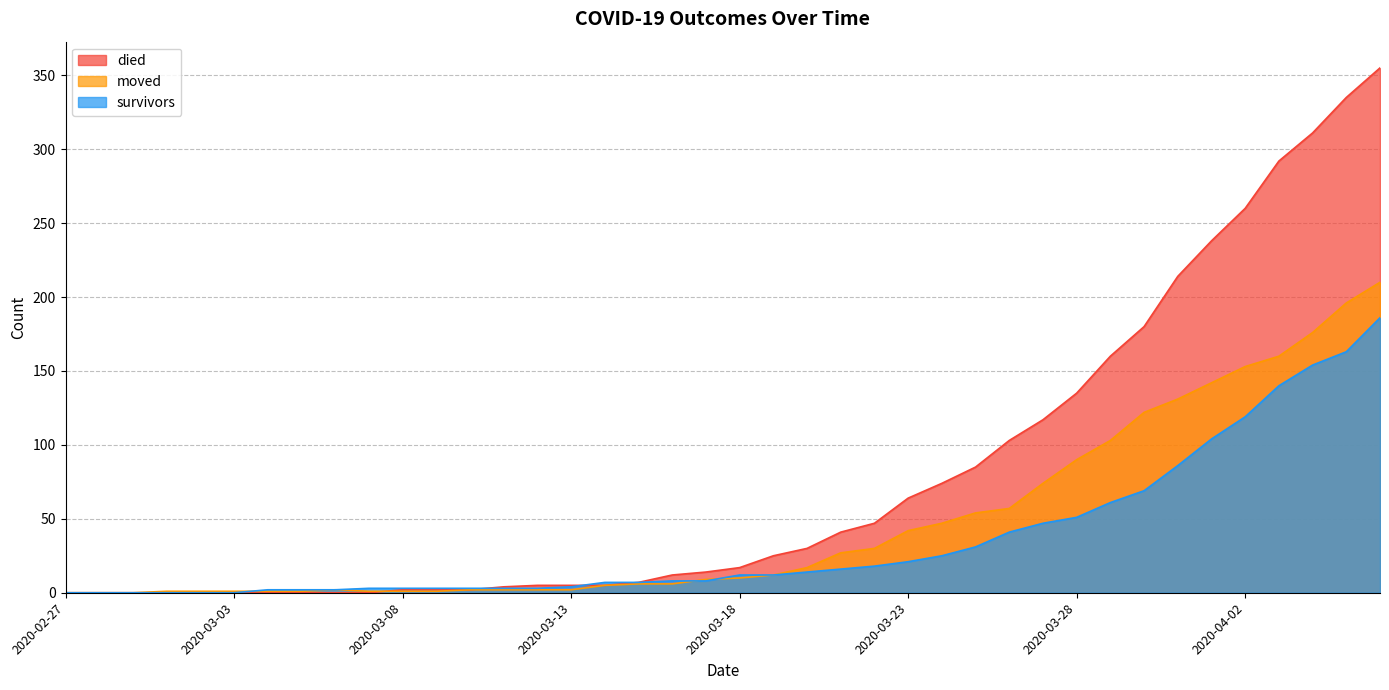

What value does the survivors series have at 2020-04-02, to the nearest 5?

120